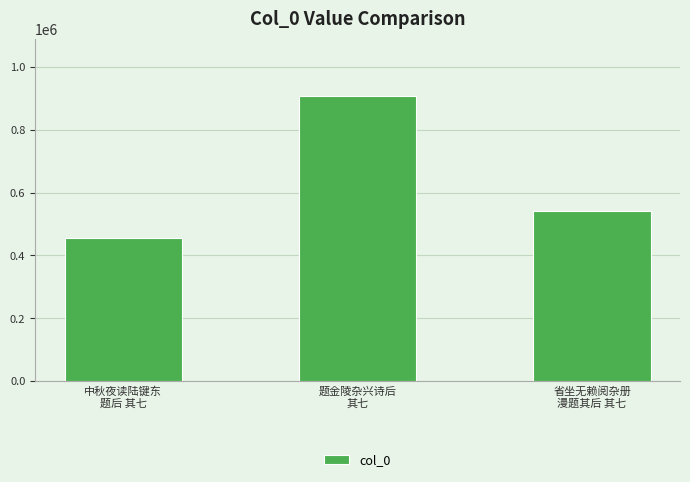

How many bars are there in total?

3